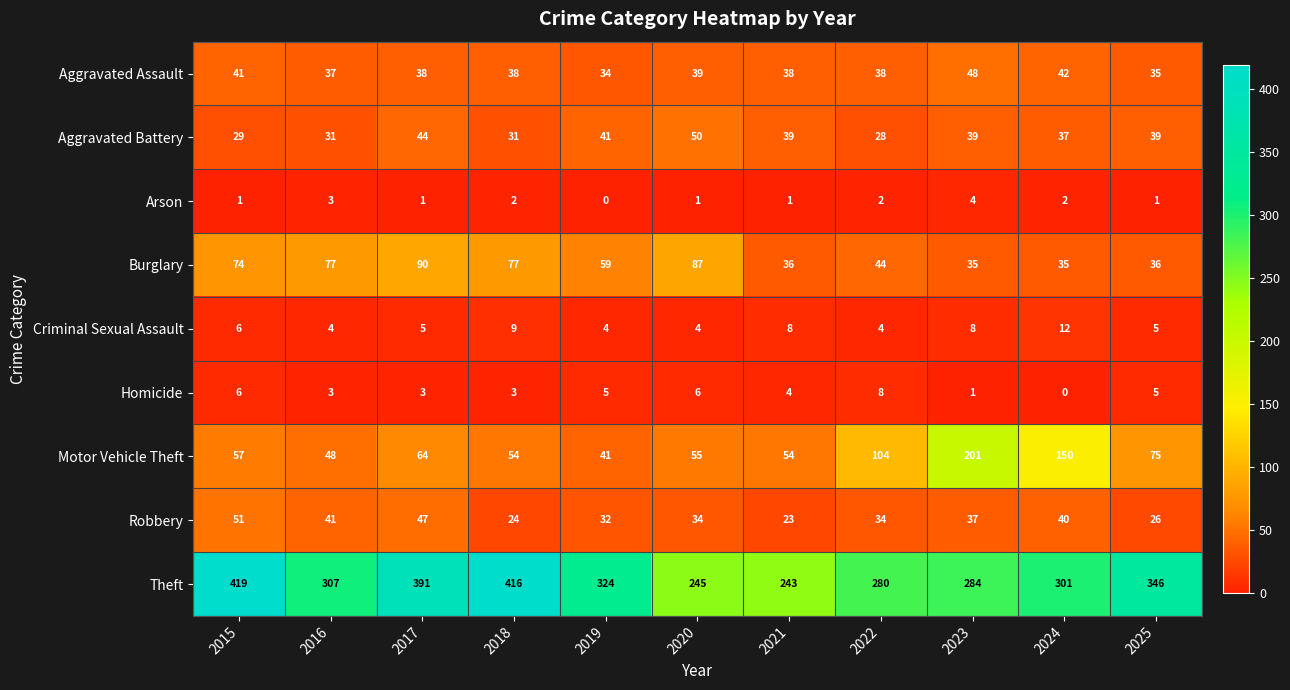

Read the Robbery value at 2016.

41